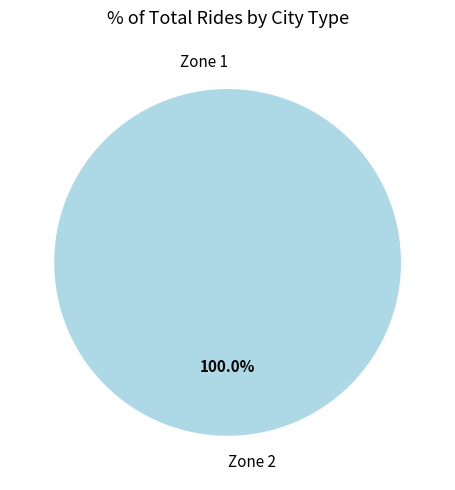

What is the largest slice in the pie chart?

Zone 2